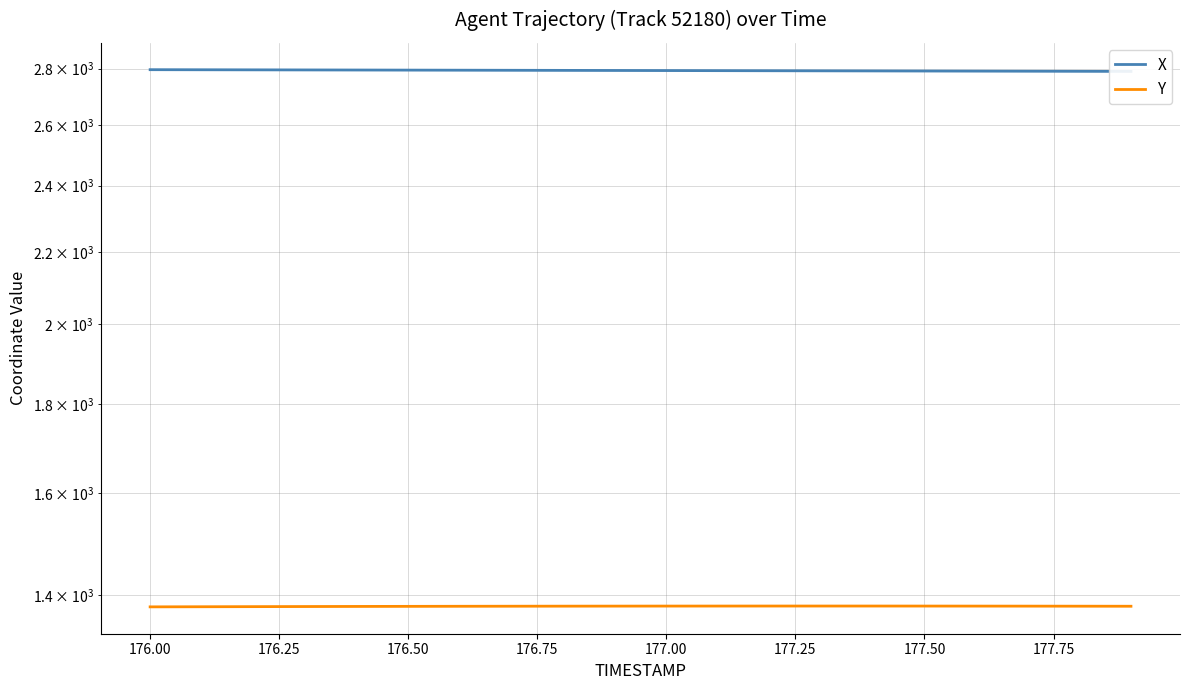

What are all the series names shown in the legend?

X, Y